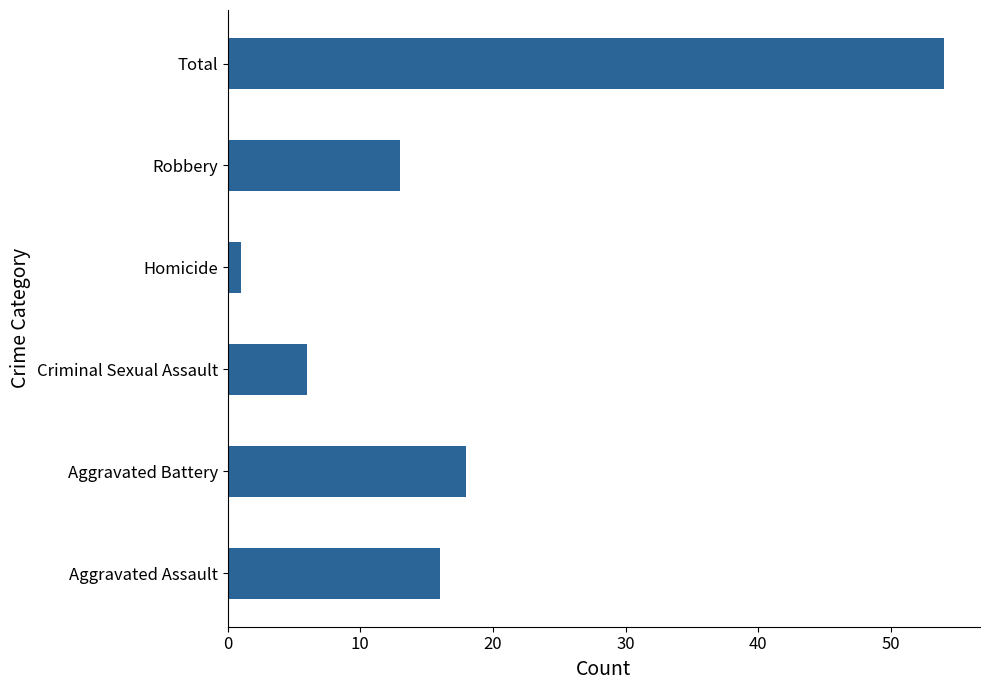

Reading top to bottom, extract all data points from this chart.

Total=54	Robbery=13	Homicide=1	Criminal Sexual Assault=6	Aggravated Battery=18	Aggravated Assault=16